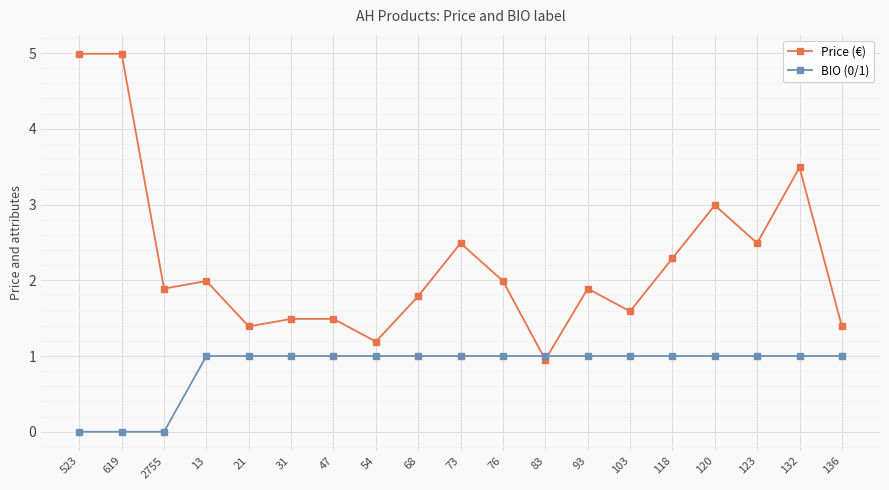

Where is the first local minimum for Price (€)?

2755